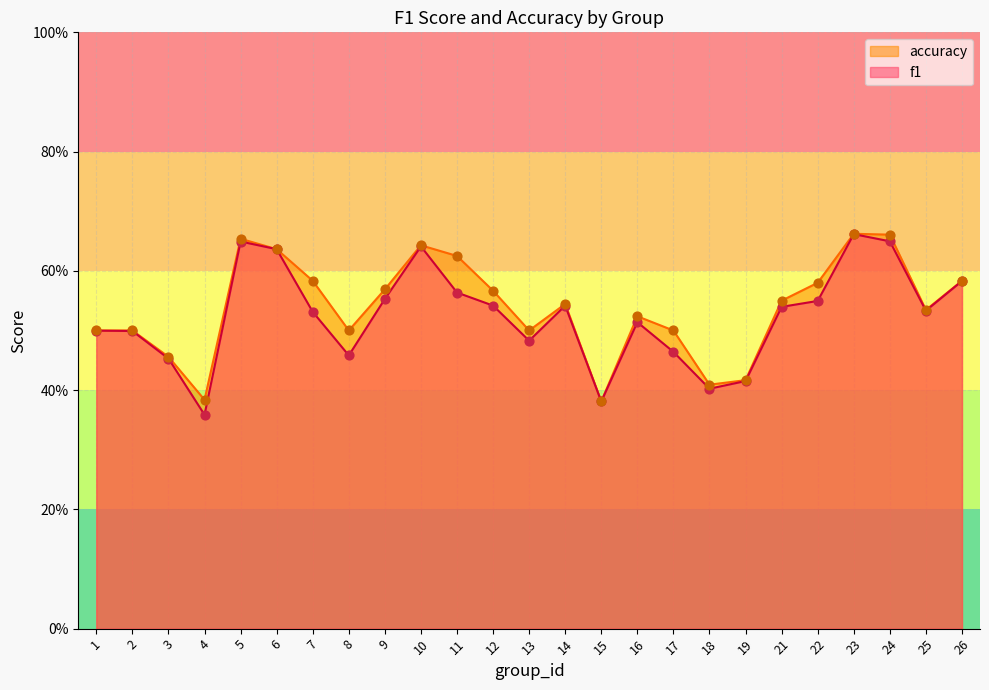

What are all the series names shown in the legend?

accuracy, f1